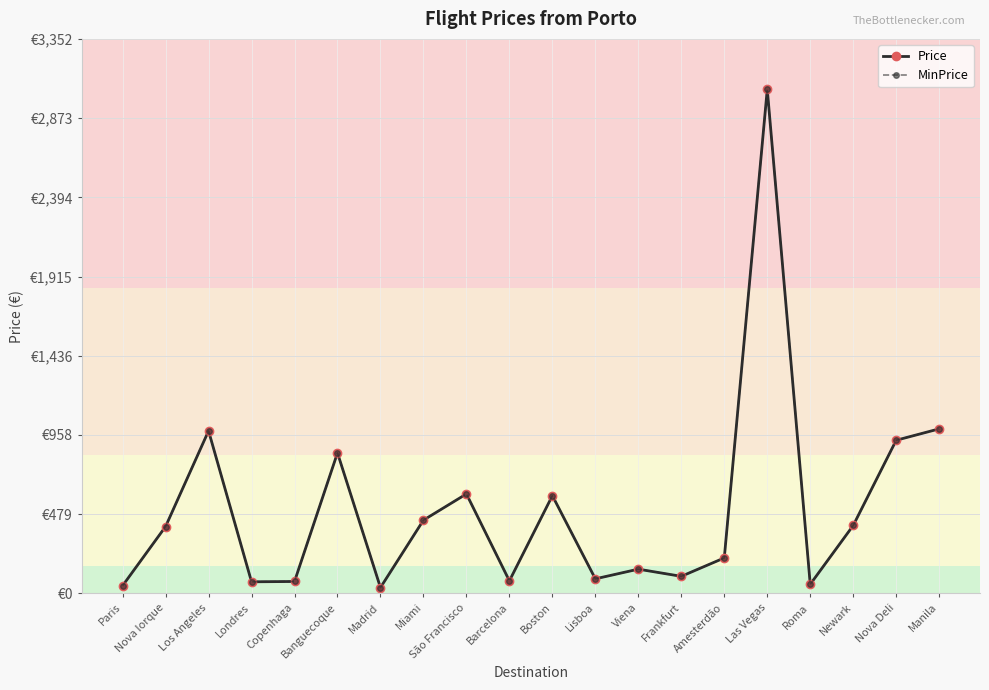

Is it true that MinPrice equals 102.8 at Frankfurt?

True